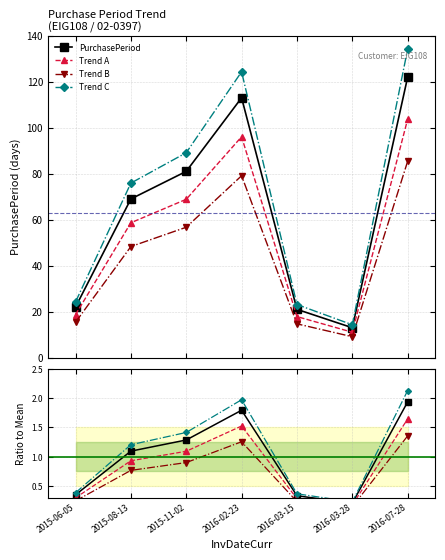

At which category does the data reach its first local peak?

2016-02-23